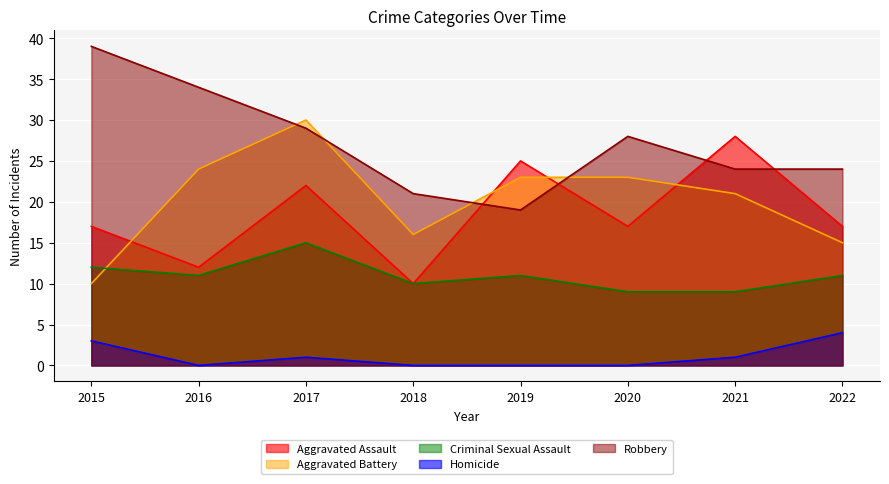

Where does the Robbery series first go above 28?

2015